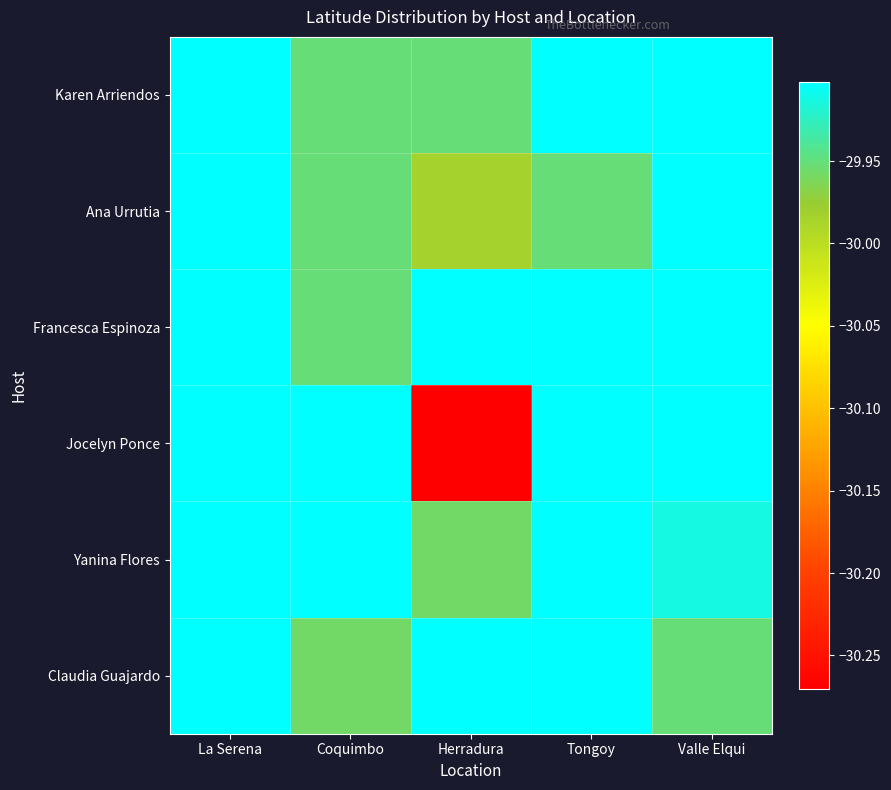

What is the total value across all series at Tongoy?

-179.5